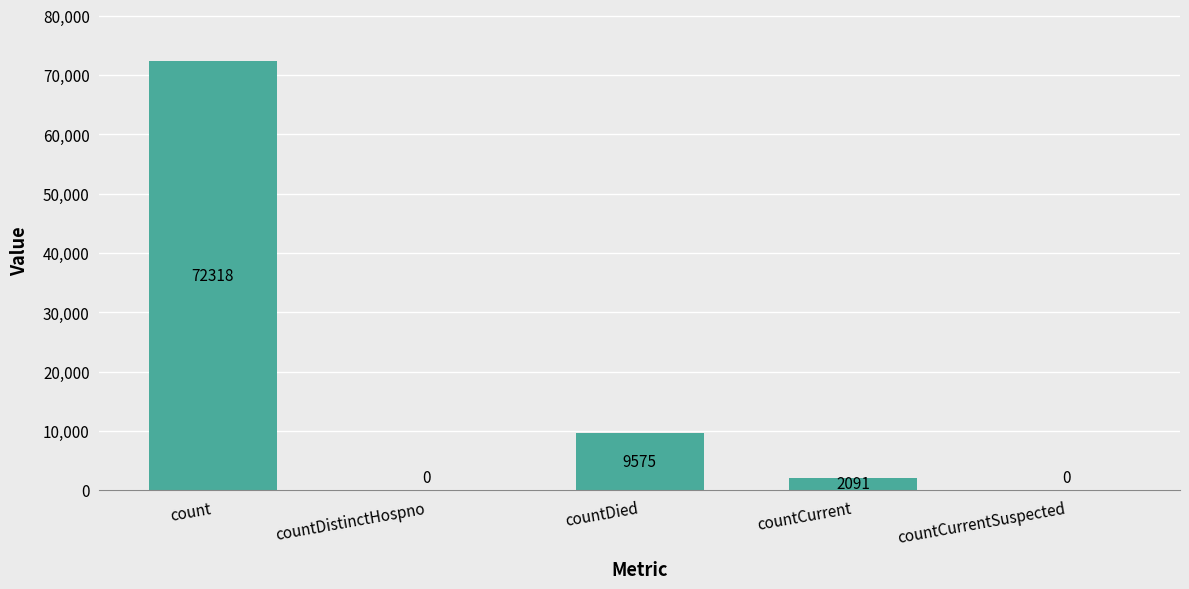

True or false: the data shows 28021 at count.

False